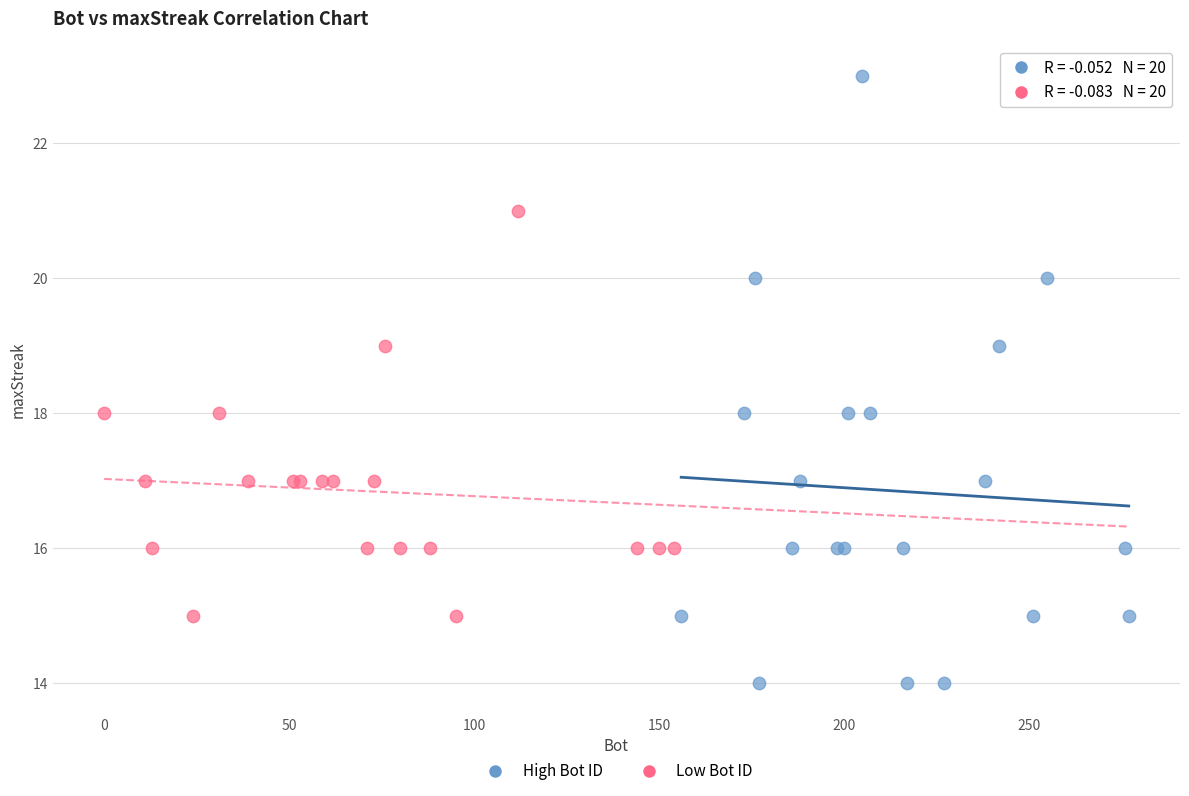

Which series reaches the maximum Y coordinate?

High Bot ID